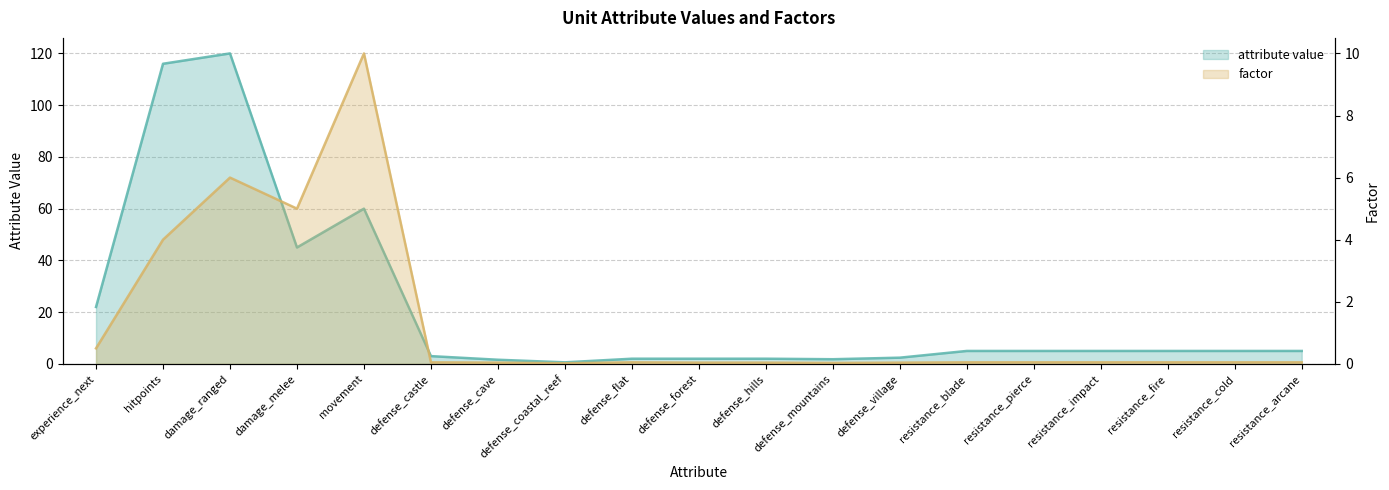

At how many categories does at least one series exceed 95?

2